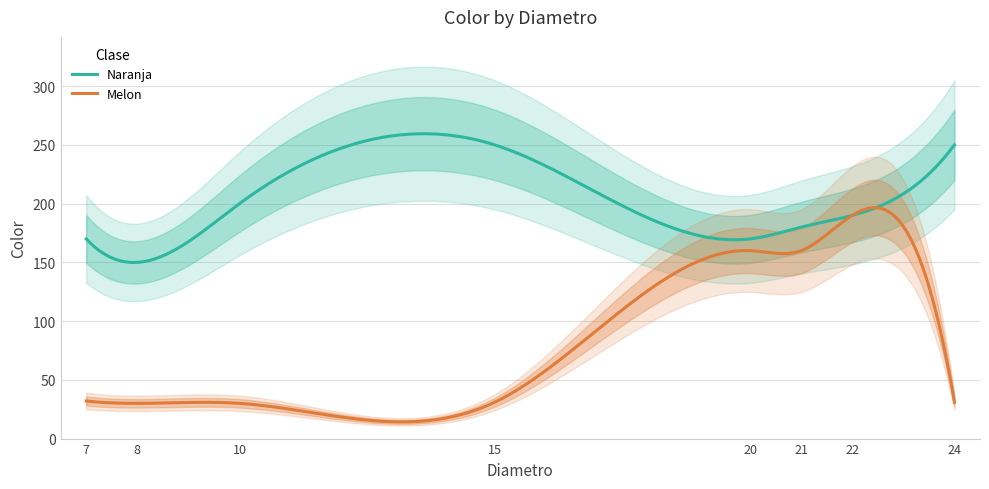

In Melon, how many points are higher than both neighbors (excluding endpoints)?

3